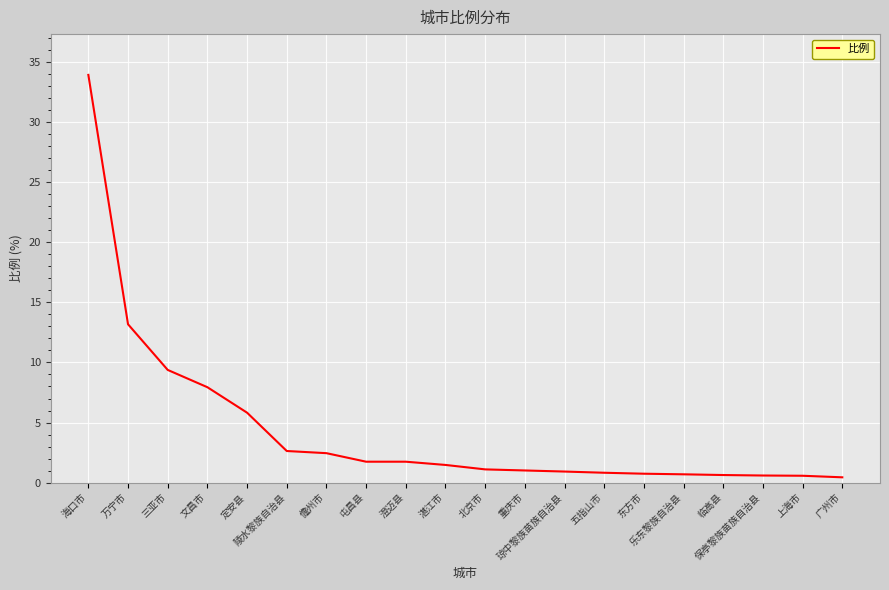

What is the difference between the maximum and minimum values?

33.5